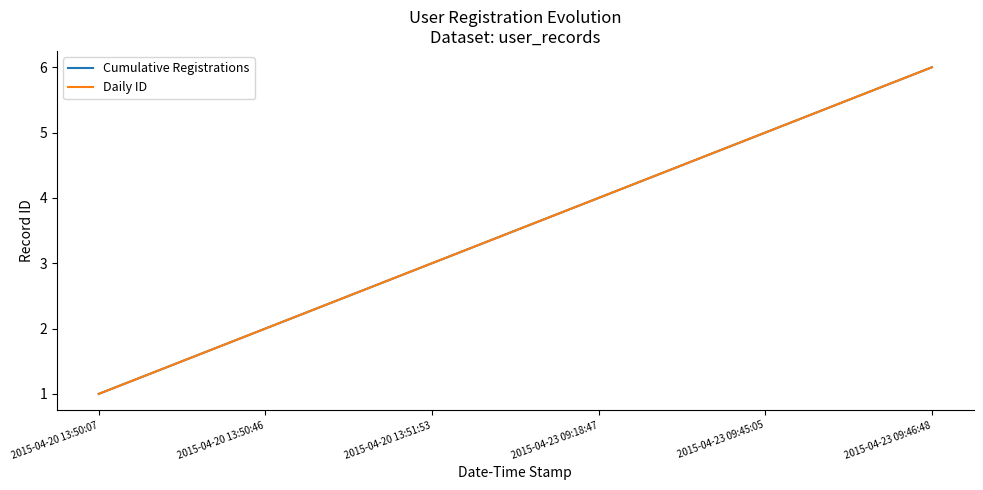

What is the value of the Daily ID point at the 3rd from the left?

3